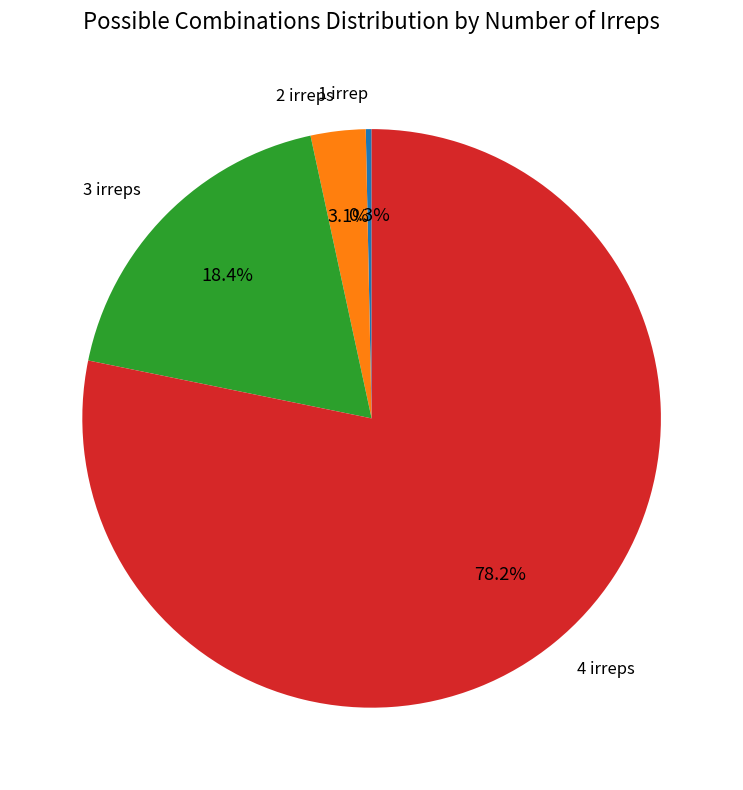

Which has a higher value, 4 irreps or 1 irrep?

4 irreps